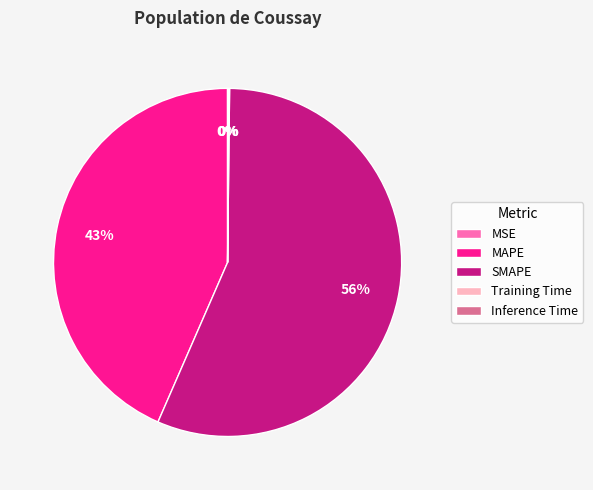

Which has a higher value, SMAPE or MAPE?

SMAPE